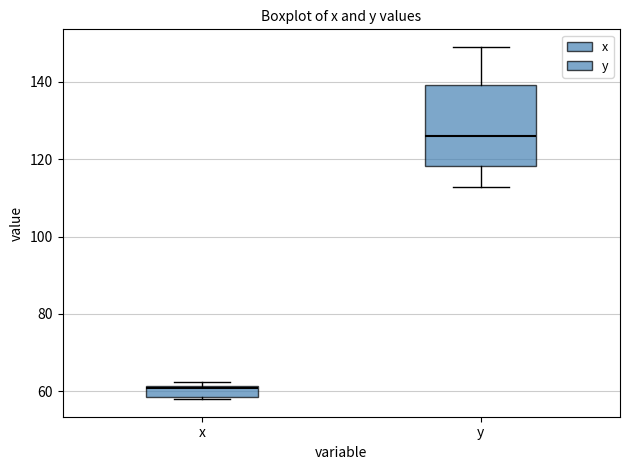

Which box is the tallest, from its lower edge to its upper edge?

y